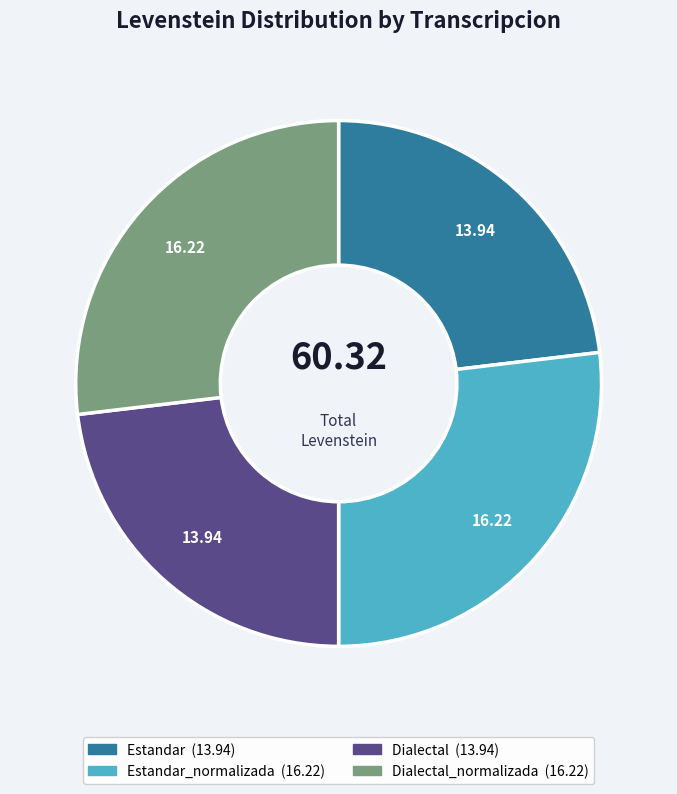

Is there any slice that represents more than half of the pie?

No